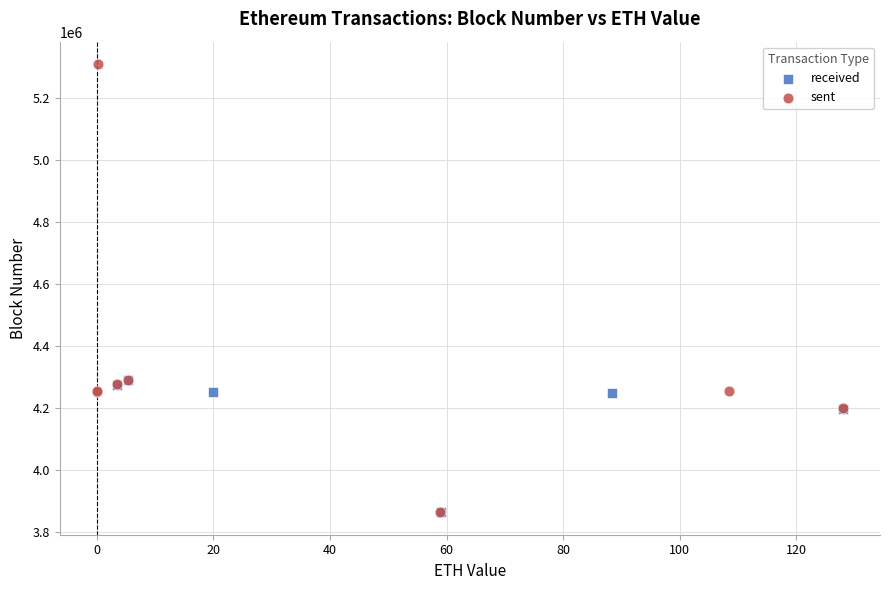

Which series has the widest spread of Y values?

sent